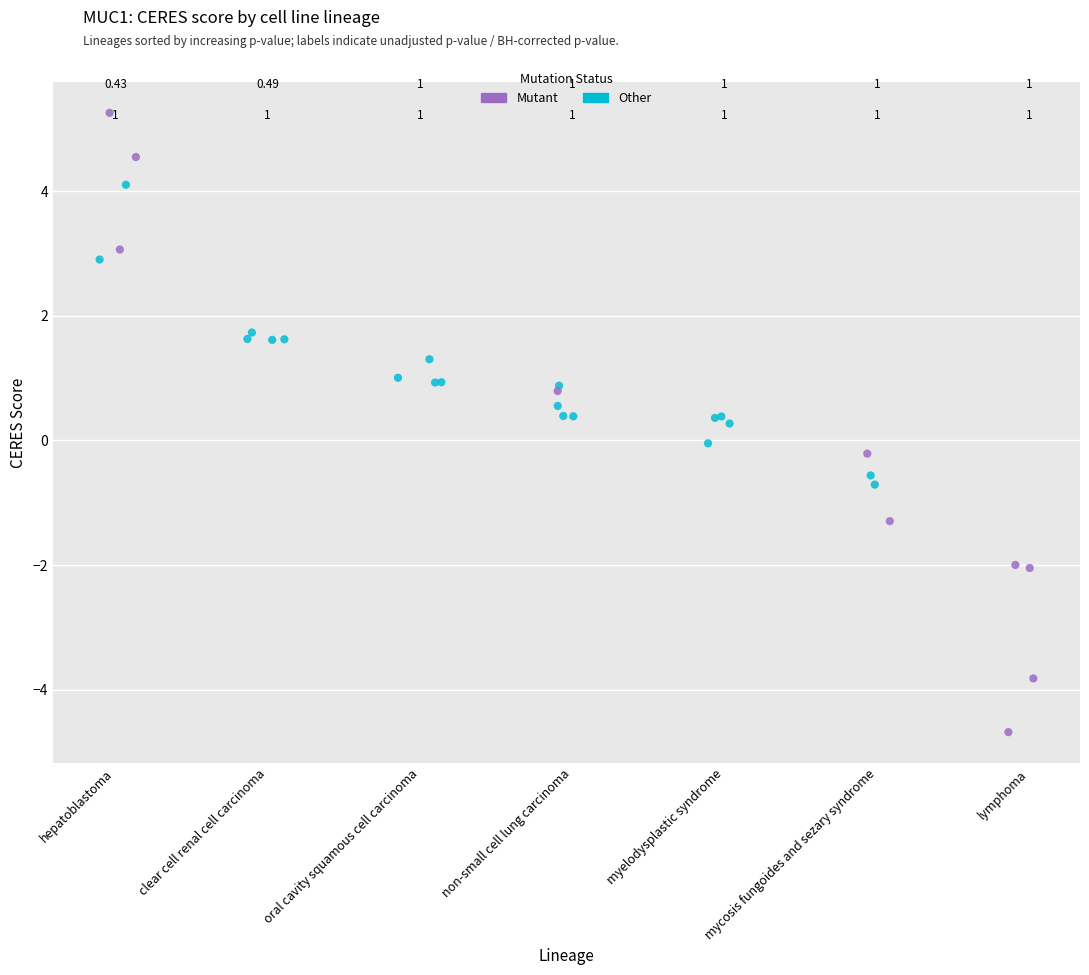

Which series has the largest Y range (max minus min)?

Mutant